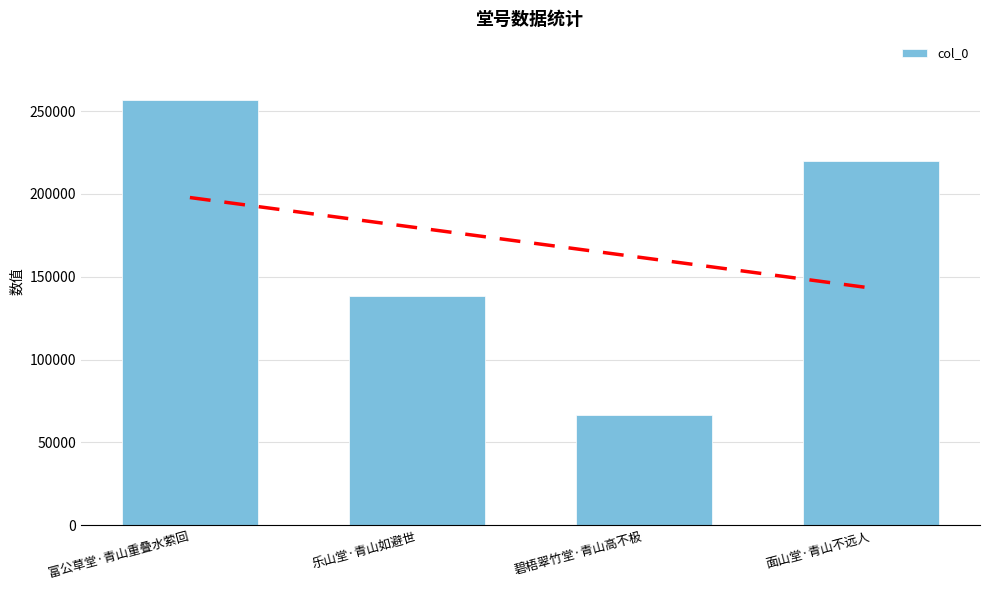

What is the approximate value at 碧梧翠竹堂·青山高不极, to the nearest 10?

66640